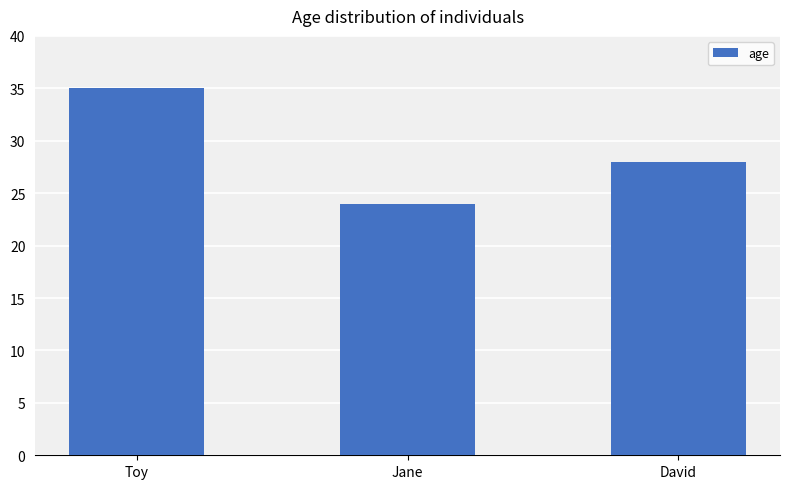

List the labels in order of value, largest first.

Toy, David, Jane